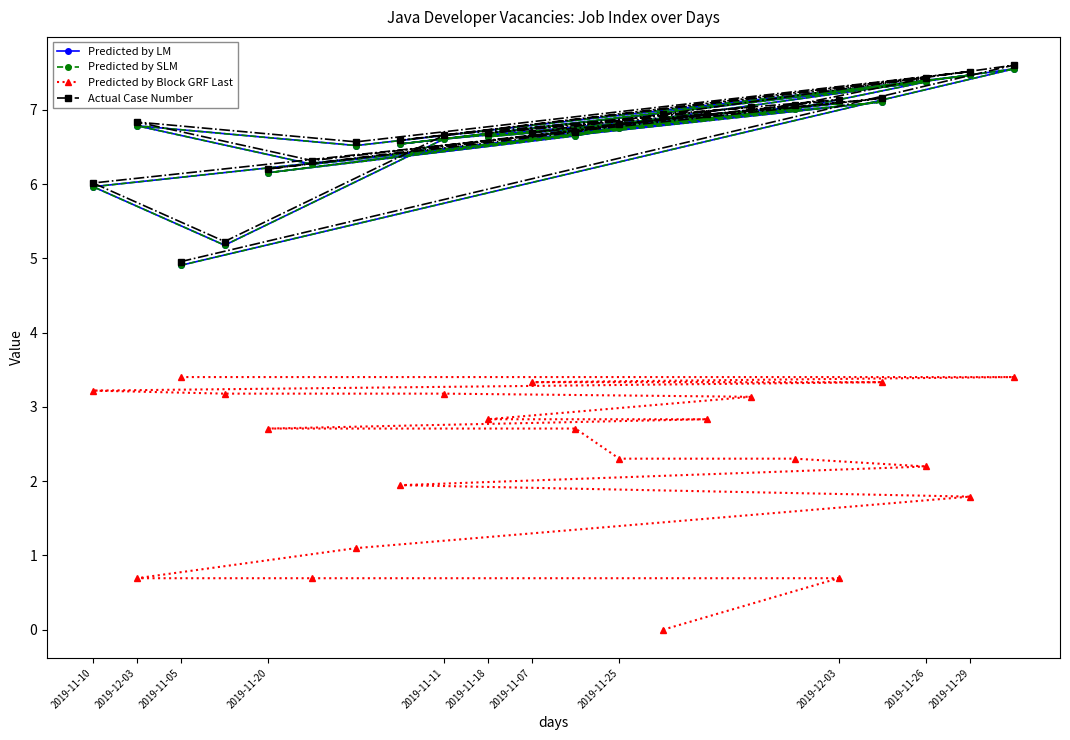

Reading right to left, extract all data points from this chart.

Predicted by LM: 6.9	7.1	6.3	6.8	6.5	7.5	6.5	7.4	7.0	6.8	6.6	6.2	6.9	6.6	7.0	6.6	5.2	6.0	7.1	6.6	7.6	4.9
Predicted by SLM: 6.9	7.1	6.3	6.8	6.5	7.5	6.5	7.4	7.0	6.8	6.6	6.2	6.9	6.6	7.0	6.6	5.2	6.0	7.1	6.6	7.6	4.9
Predicted by Block GRF Last: 0.0	0.7	0.7	0.7	1.1	1.8	1.9	2.2	2.3	2.3	2.7	2.7	2.8	2.8	3.1	3.2	3.2	3.2	3.3	3.3	3.4	3.4
Actual Case Number: 6.9	7.1	6.3	6.8	6.6	7.5	6.6	7.4	7.1	6.8	6.7	6.2	6.9	6.7	7.0	6.7	5.2	6.0	7.2	6.7	7.6	5.0